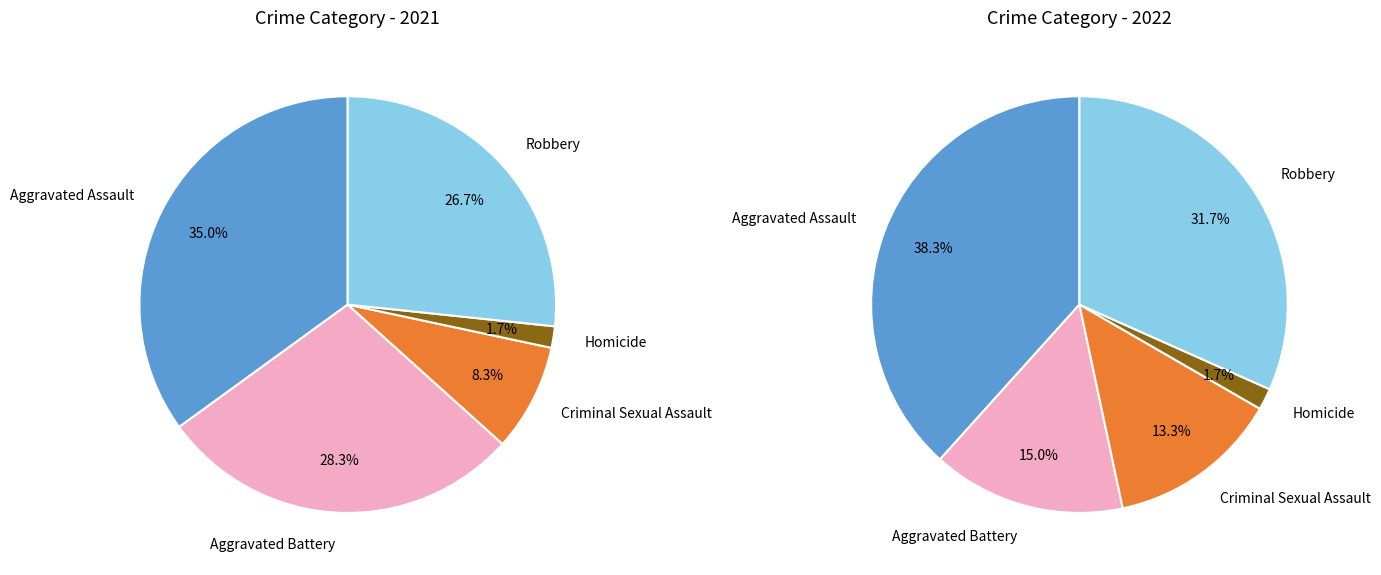

Is there any slice that represents more than half of the pie?

No